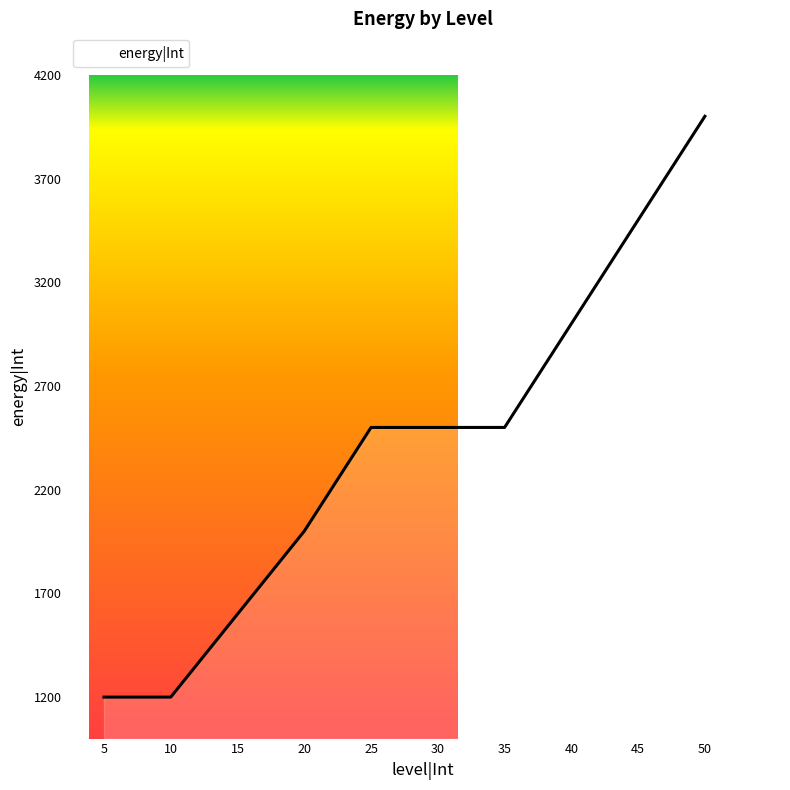

What is the smallest value displayed?

1200